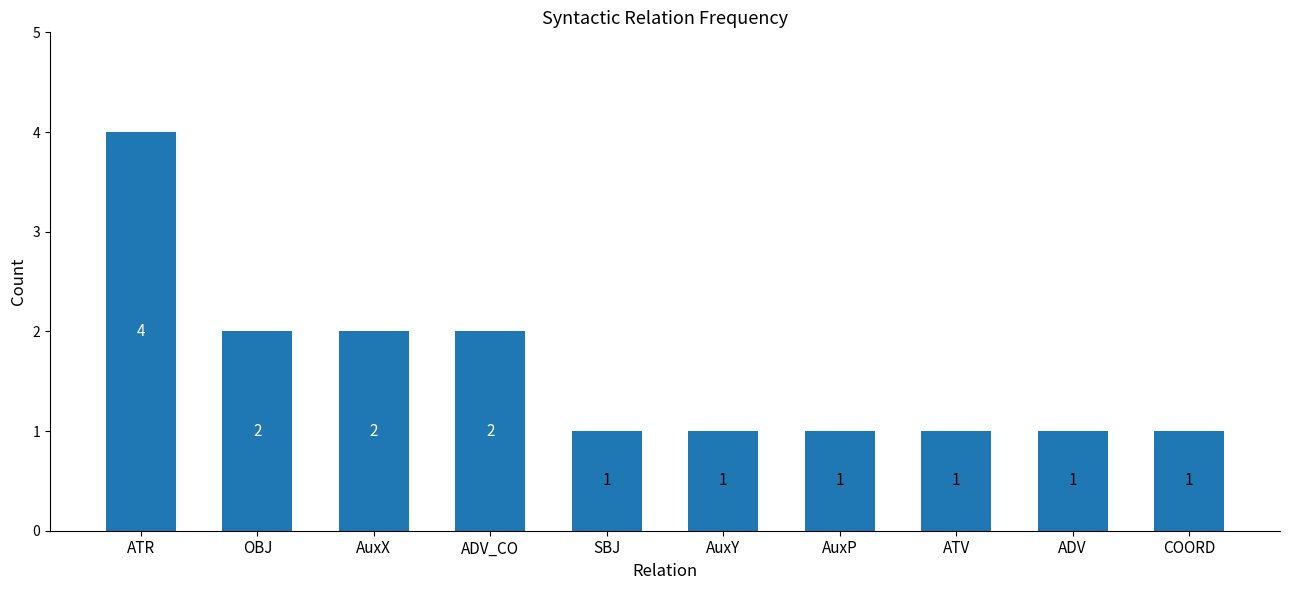

Is it true that the value at ATR is 4?

True